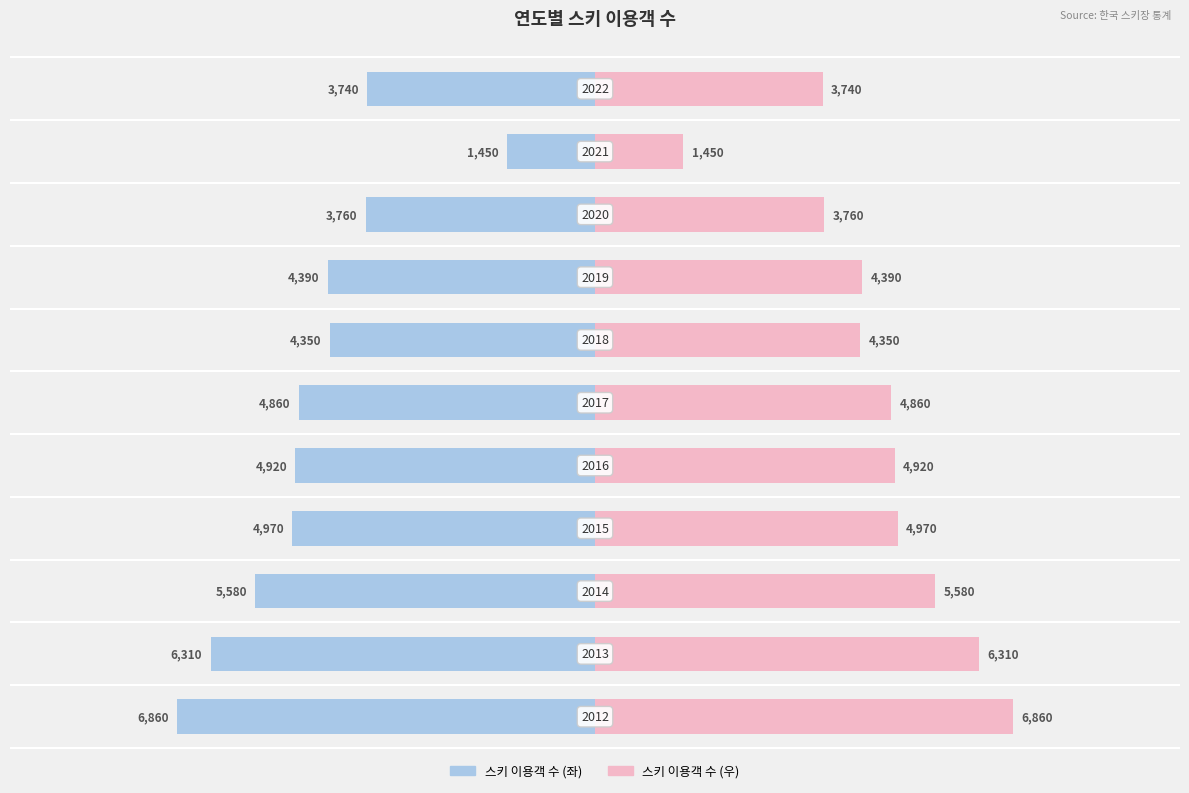

How many values in the 이용객 수 (좌) series are below -4860?

5